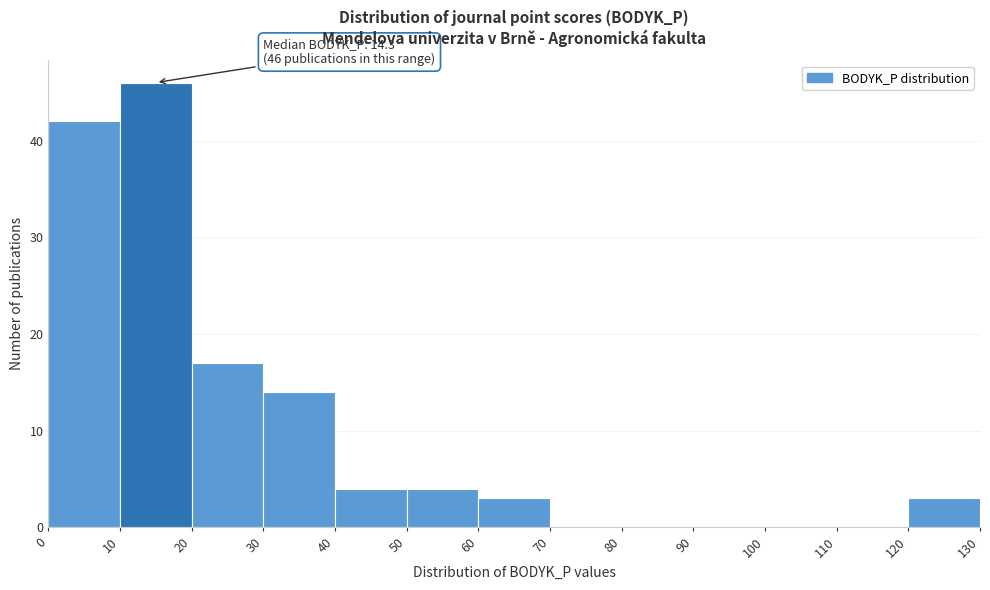

Which range on the x-axis has the tallest bar?

10 to 20